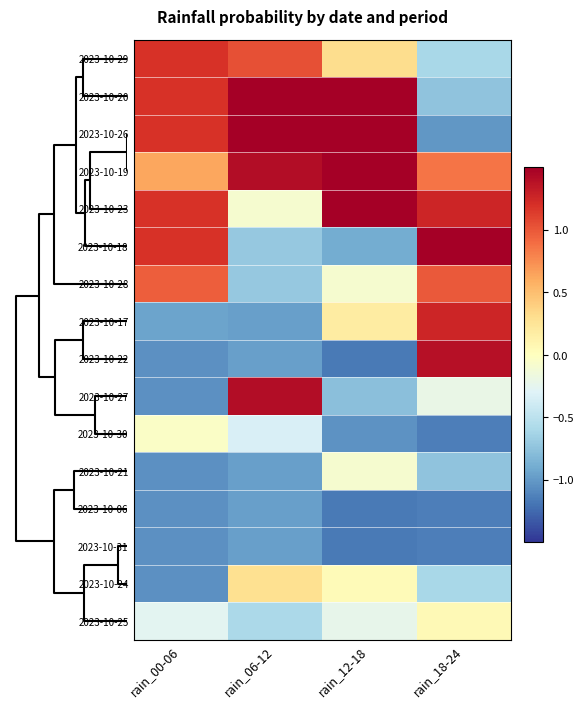

Reading right to left, list all the values displayed in this chart.

2023-10-29: rain_18-24=-0.6	rain_12-18=0.3	rain_06-12=1.0	rain_00-06=1.2
2023-10-20: rain_18-24=-0.7	rain_12-18=1.5	rain_06-12=1.5	rain_00-06=1.2
2023-10-26: rain_18-24=-1.0	rain_12-18=1.5	rain_06-12=1.5	rain_00-06=1.2
2023-10-19: rain_18-24=0.9	rain_12-18=1.5	rain_06-12=1.4	rain_00-06=0.6
2023-10-23: rain_18-24=1.3	rain_12-18=1.5	rain_06-12=-0.1	rain_00-06=1.2
2023-10-18: rain_18-24=1.5	rain_12-18=-0.9	rain_06-12=-0.7	rain_00-06=1.2
2023-10-28: rain_18-24=1.0	rain_12-18=-0.1	rain_06-12=-0.7	rain_00-06=1.0
2023-10-17: rain_18-24=1.3	rain_12-18=0.2	rain_06-12=-1.0	rain_00-06=-0.9
2023-10-22: rain_18-24=1.4	rain_12-18=-1.2	rain_06-12=-1.0	rain_00-06=-1.1
2023-10-27: rain_18-24=-0.2	rain_12-18=-0.8	rain_06-12=1.4	rain_00-06=-1.1
2023-10-30: rain_18-24=-1.1	rain_12-18=-1.0	rain_06-12=-0.3	rain_00-06=-0.0
2023-10-21: rain_18-24=-0.7	rain_12-18=-0.1	rain_06-12=-1.0	rain_00-06=-1.1
2023-10-06: rain_18-24=-1.1	rain_12-18=-1.2	rain_06-12=-1.0	rain_00-06=-1.1
2023-10-31: rain_18-24=-1.1	rain_12-18=-1.2	rain_06-12=-1.0	rain_00-06=-1.1
2023-10-24: rain_18-24=-0.6	rain_12-18=0.0	rain_06-12=0.3	rain_00-06=-1.1
2023-10-25: rain_18-24=0.1	rain_12-18=-0.2	rain_06-12=-0.6	rain_00-06=-0.3